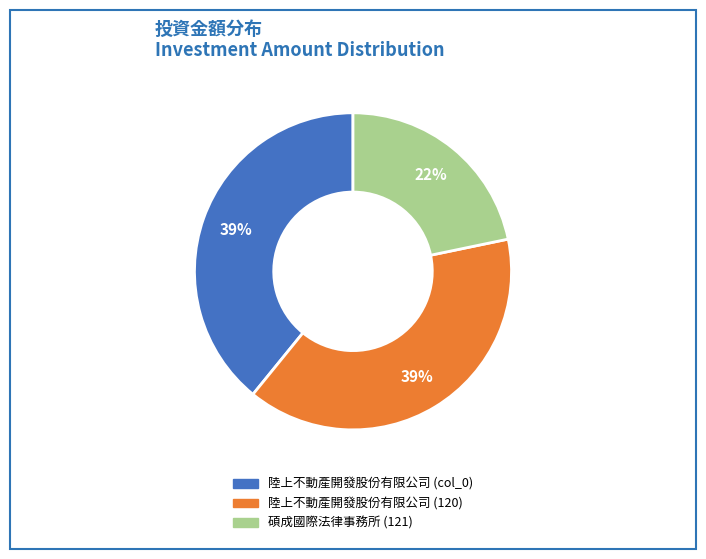

How many segments does this pie chart have?

3